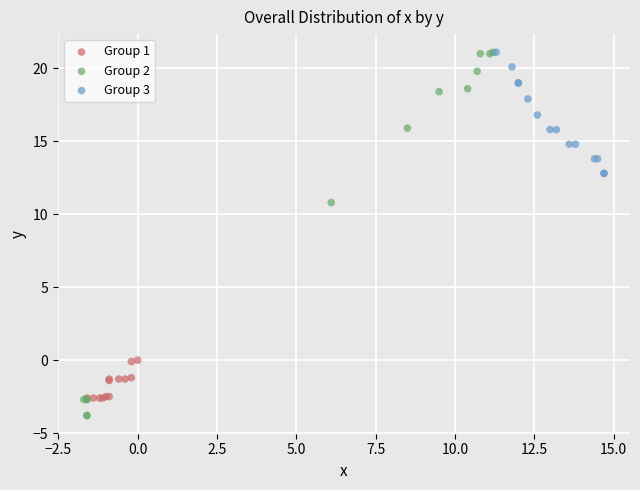

Which series has the widest spread of Y values?

Group 2